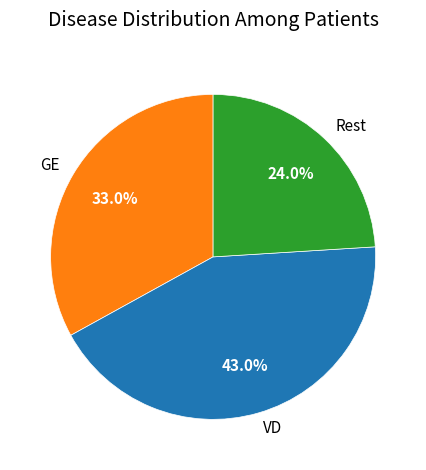

What is the smallest slice in the pie chart?

Rest